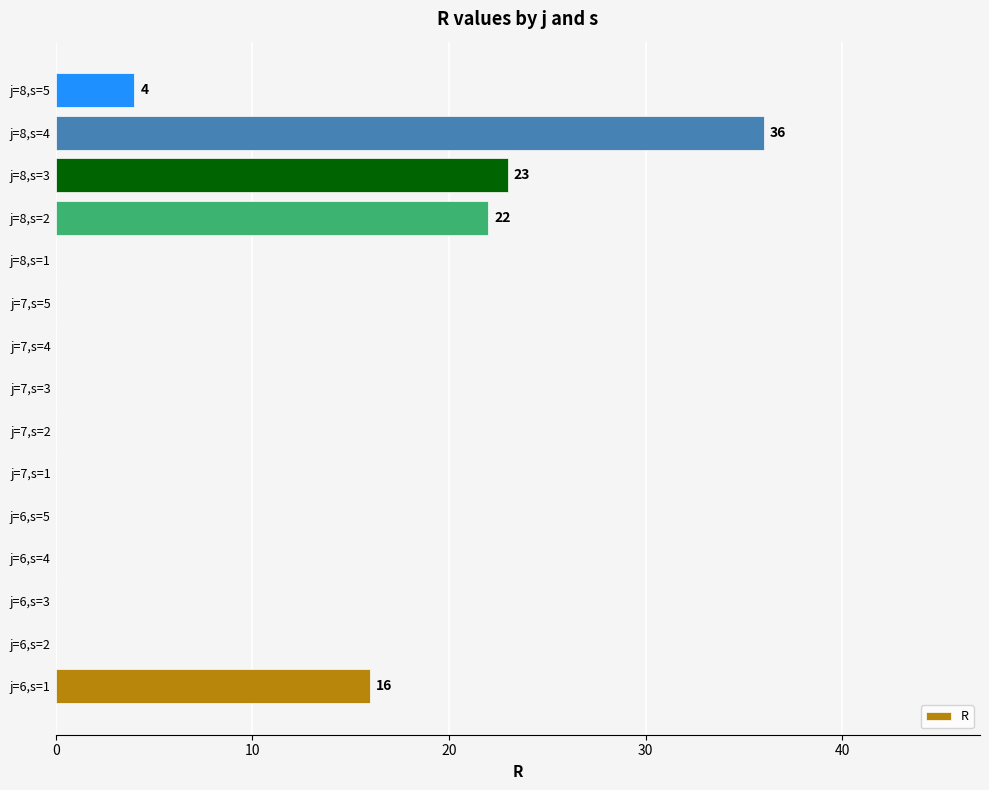

At which category does the chart reach its peak across all series?

j=8,s=4